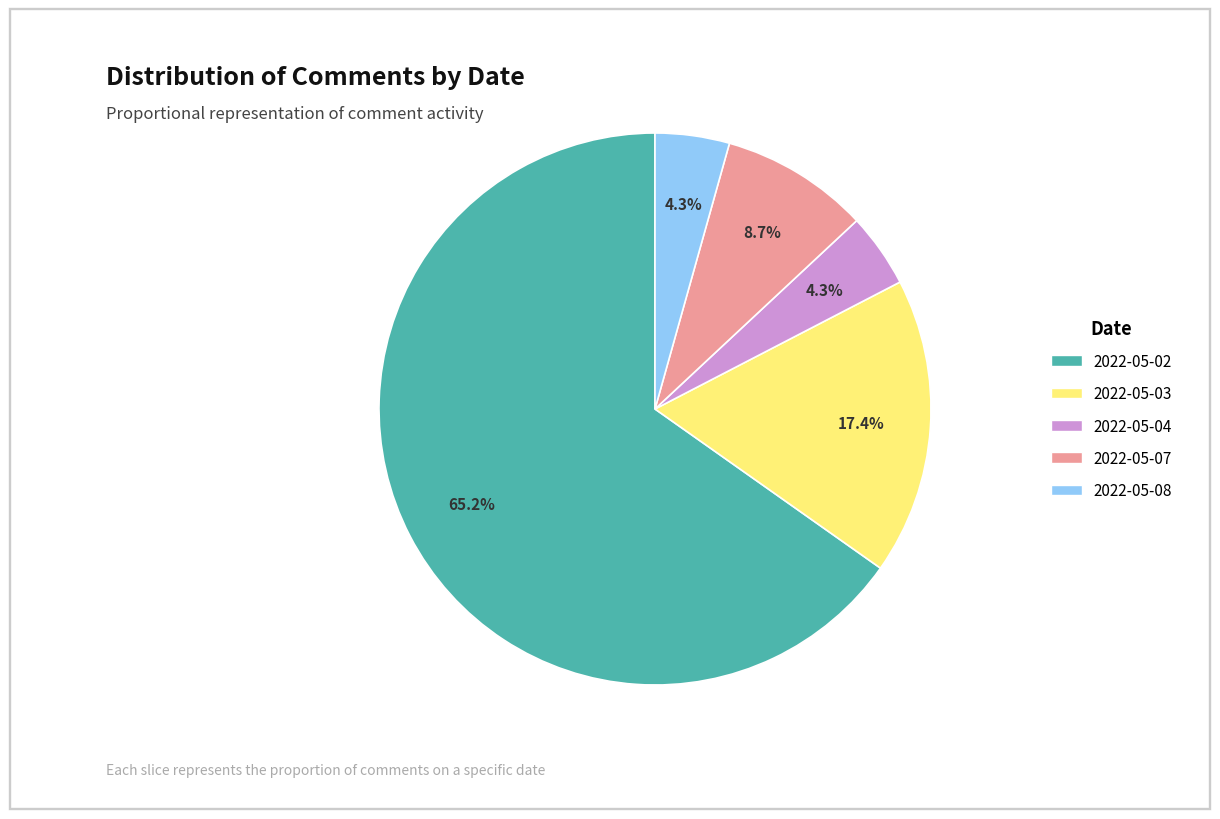

Combined, do 2022-05-07 and 2022-05-04 account for over 50%?

No